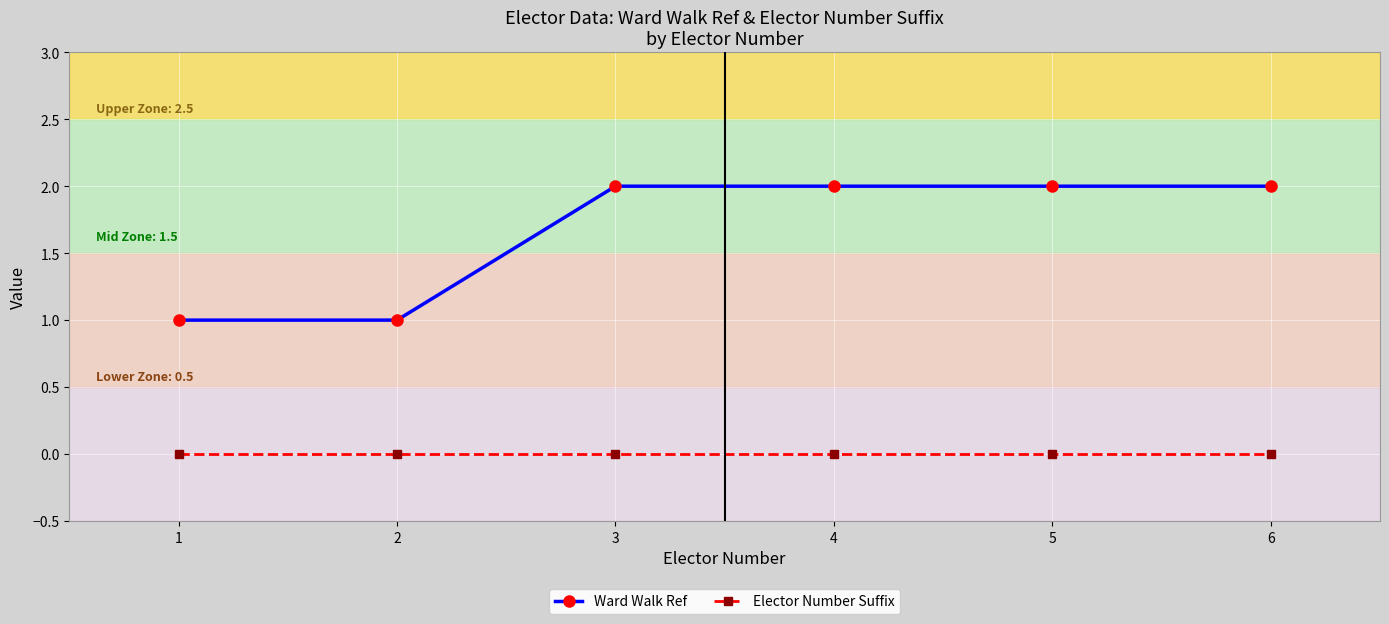

What are all the series names shown in the legend?

Ward Walk Ref, Elector Number Suffix